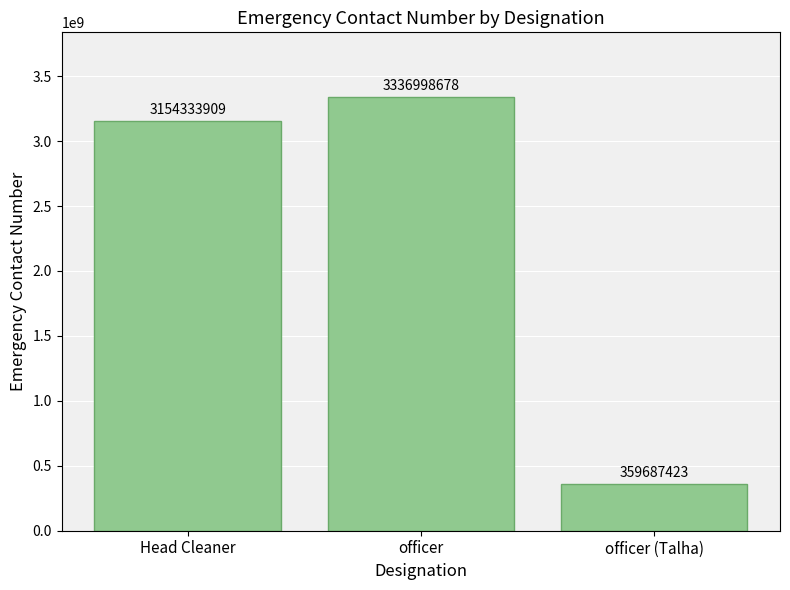

Reading left to right, extract all data points from this chart.

Head Cleaner=3154333909	officer=3336998678	officer (Talha)=359687423